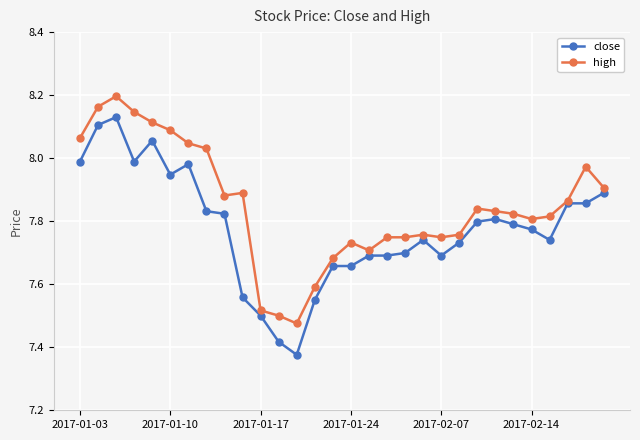

True or false: close has more than 1 points higher than both neighbors.

True